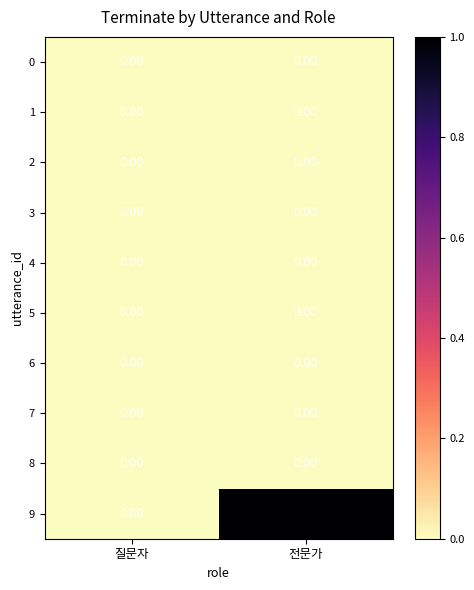

List the labels in order of 9 value, smallest first.

질문자, 전문가